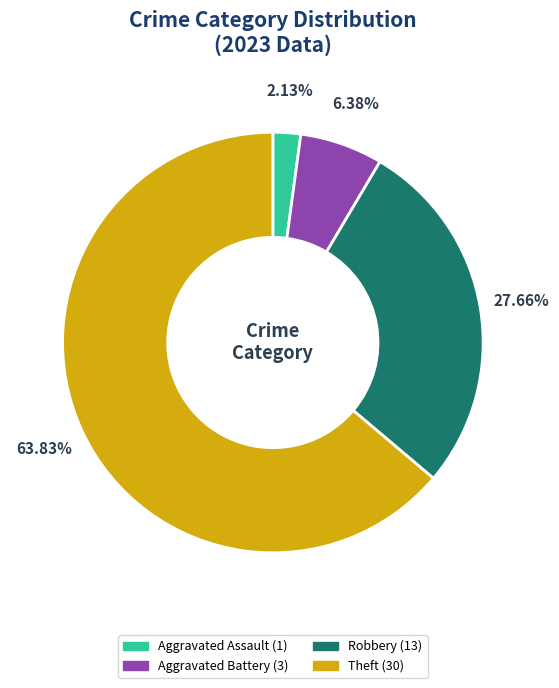

How many slices are in this pie chart?

4